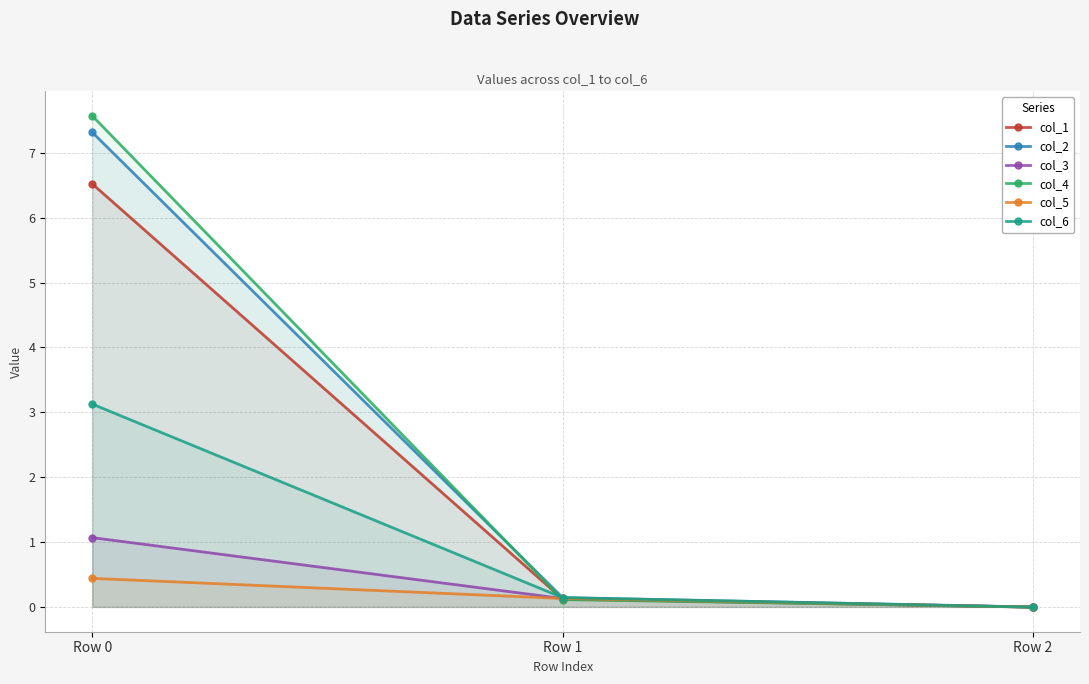

What are all the series names shown in the legend?

col_1, col_2, col_3, col_4, col_5, col_6